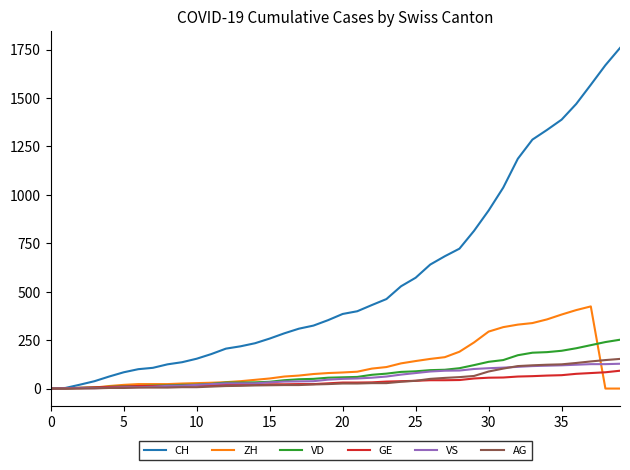

How many values in the VS series are below 50?

20